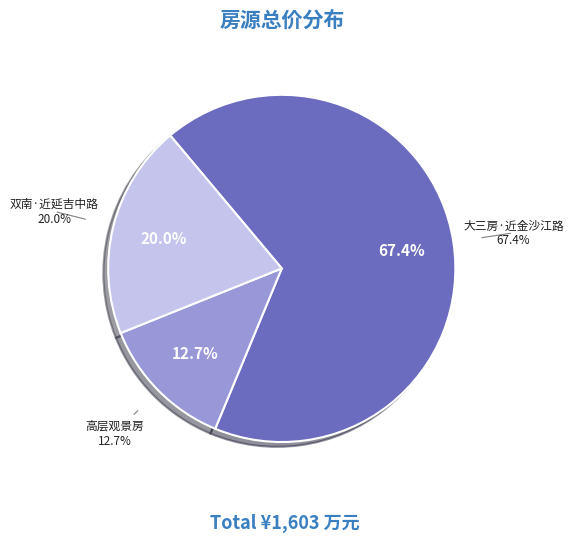

Is 双南户型、房型方正、精装修税费少、近地铁 the majority of the pie?

No